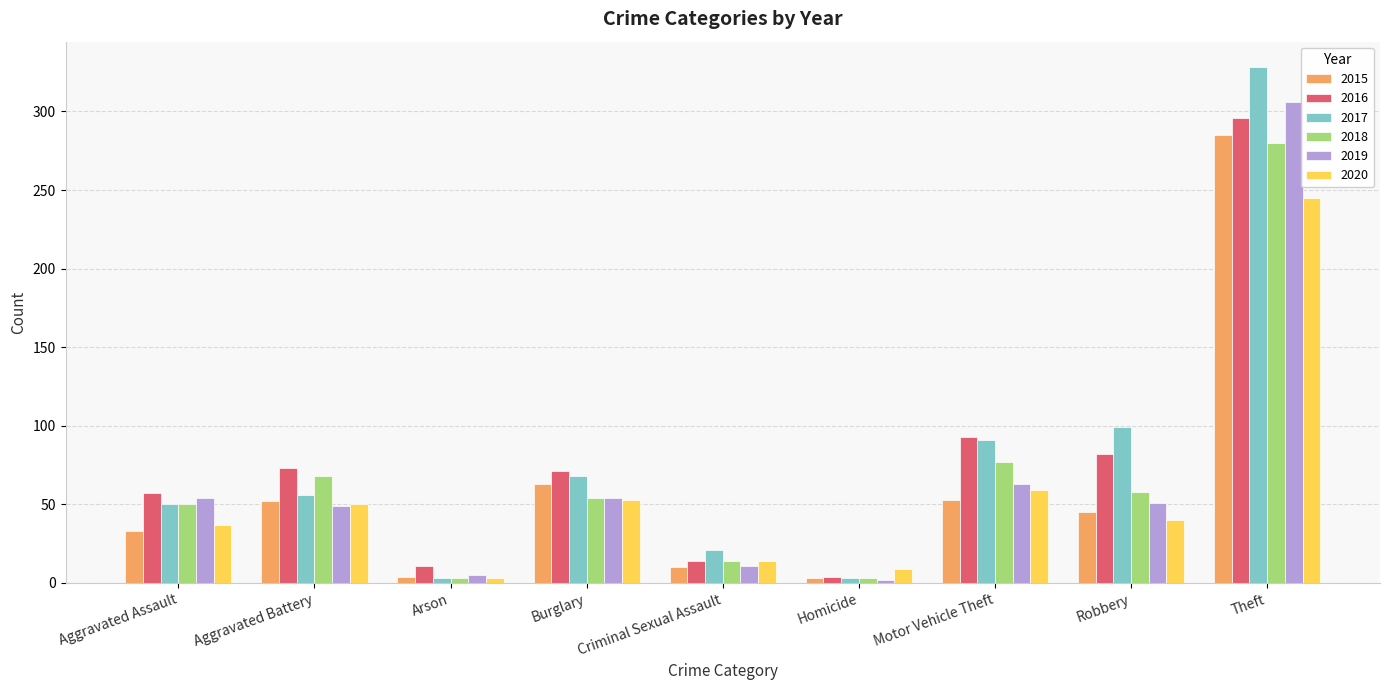

How many bars are there in each group?

6